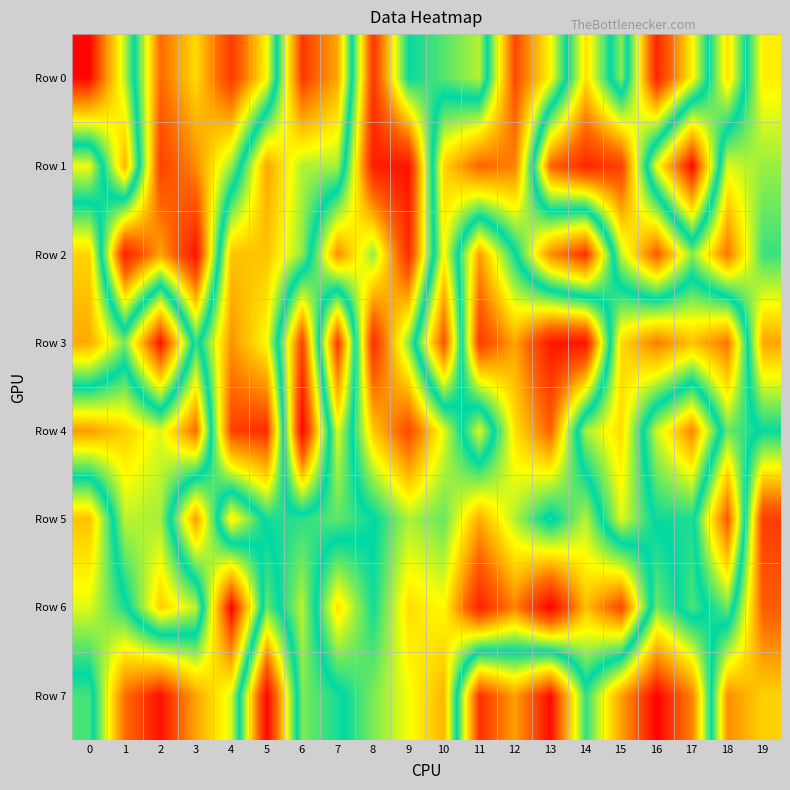

Reading left to right, extract all data points from this chart.

Row 0: 0=992504	1=615807	2=170695	3=295749	4=97644	5=330184	6=929247	7=777770	8=90955	9=495800	10=443868	11=383700	12=906775	13=671201	14=300142	15=589362	16=64316	17=324797	18=704768	19=316763
Row 1: 0=342807	1=764599	2=107172	3=210201	4=402348	5=781938	6=613372	7=606858	8=50405	9=29658	10=721426	11=871413	12=829697	13=166797	14=66626	15=103636	16=660138	17=991988	18=353847	19=401470
Row 2: 0=720913	1=48375	2=236251	3=31455	4=744117	5=743573	6=591466	7=208280	8=404468	9=73108	10=670383	11=227428	12=490885	13=814318	14=940522	15=373614	16=149917	17=410763	18=182305	19=462355
Row 3: 0=775161	1=576340	2=980077	3=468243	4=805373	5=667702	6=114427	7=935059	8=73651	9=415039	10=897522	11=99282	12=236640	13=38180	14=28874	15=714080	16=836022	17=746046	18=846082	19=235887
Row 4: 0=225963	1=280687	2=356151	3=173465	4=914921	5=945039	6=5141	7=647948	8=277285	9=123548	10=350692	11=645390	12=301083	13=160479	14=608403	15=709848	16=366608	17=204006	18=568469	19=494655
Row 5: 0=743577	1=376180	2=394042	3=790591	4=311940	5=513029	6=528640	7=561953	8=505188	9=388911	10=432363	11=243473	12=385315	13=520078	14=381111	15=644966	16=491148	17=482472	18=886986	19=99181
Row 6: 0=644591	1=515309	2=281039	3=376959	4=999050	5=434790	6=621179	7=299084	8=489513	9=299654	10=331149	11=56927	12=200563	13=2489	14=265838	15=123773	16=572123	17=450330	18=570241	19=150899
Row 7: 0=454863	1=857618	2=978821	3=783612	4=640419	5=11308	6=581250	7=515557	8=419301	9=338634	10=253917	11=938404	12=790034	13=986474	14=530237	15=789475	16=998591	17=827769	18=210494	19=284967